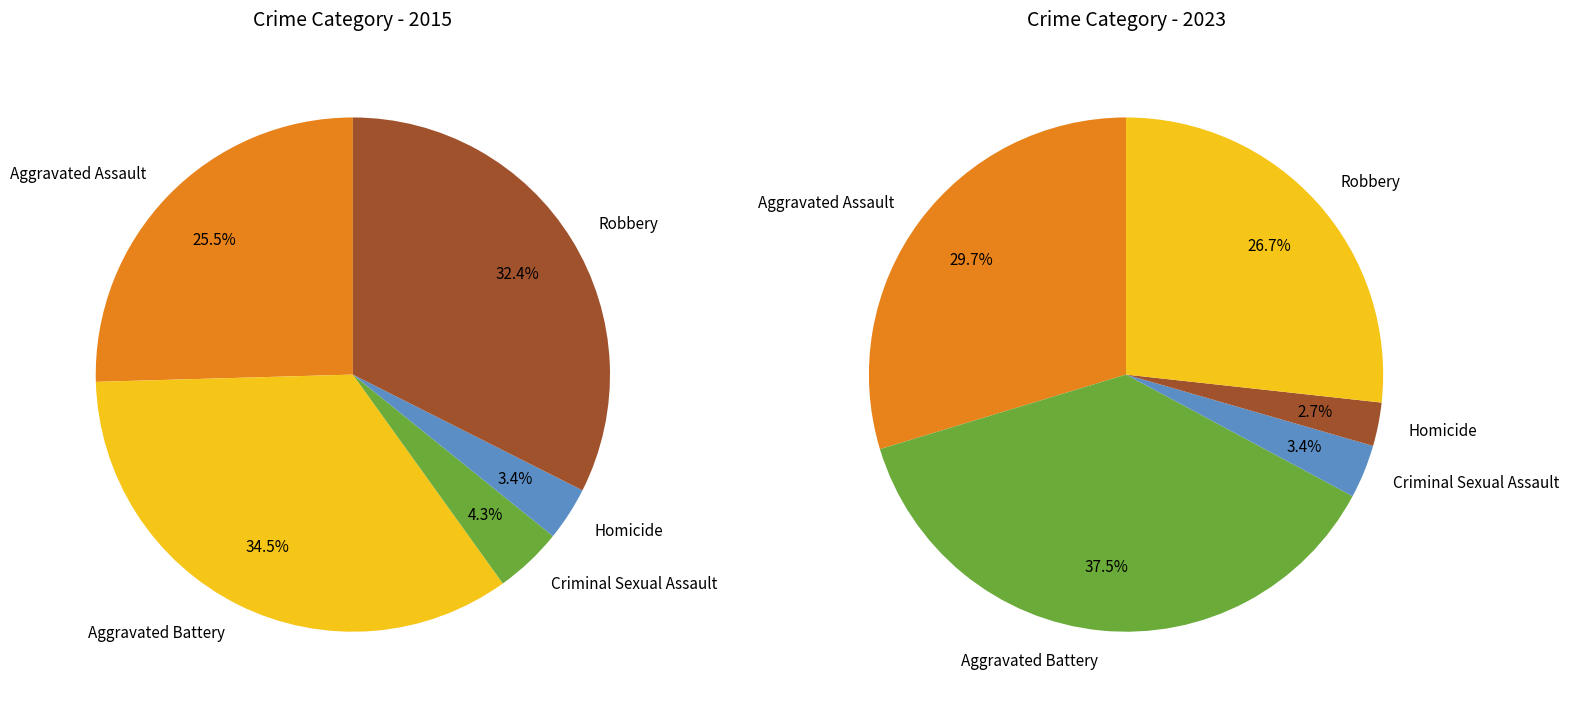

The values_2023 slice represents 23% of the pie. True or false?

False